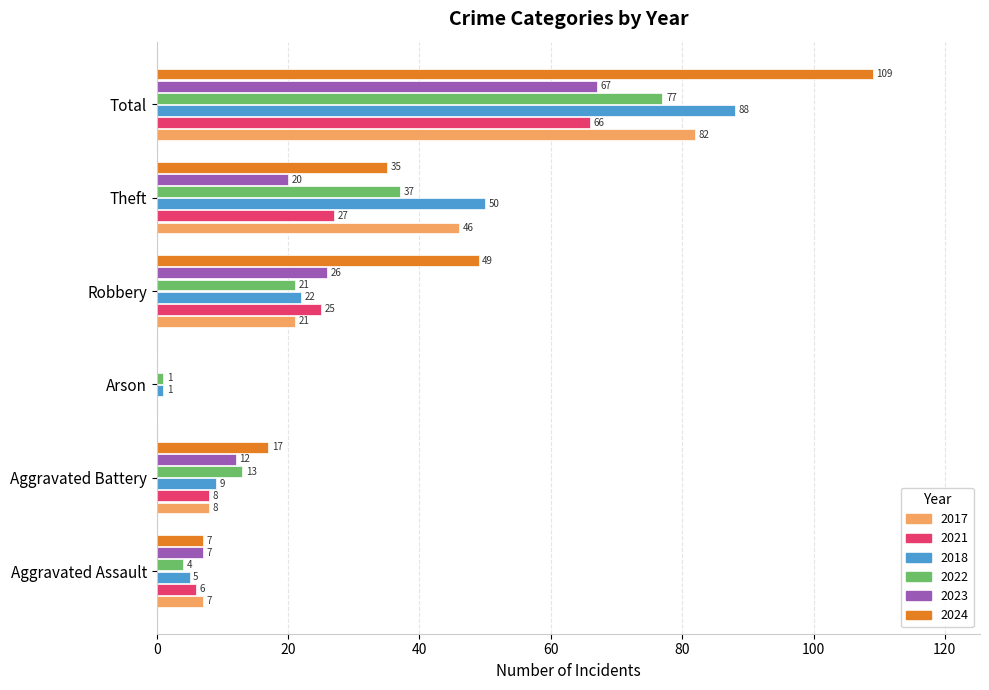

At which category is the sum across all series the highest?

Total